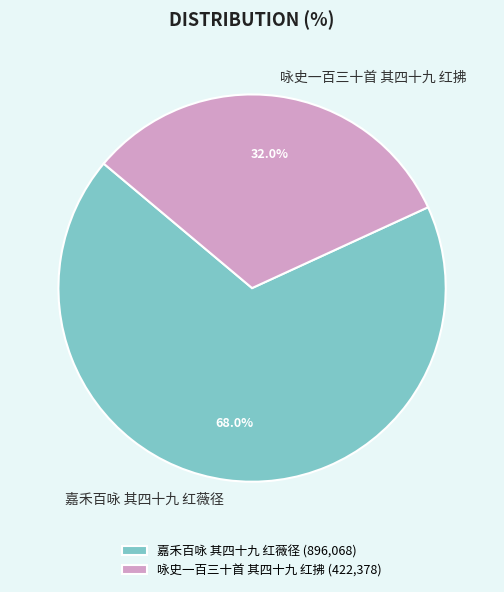

Does any single category account for the majority?

Yes